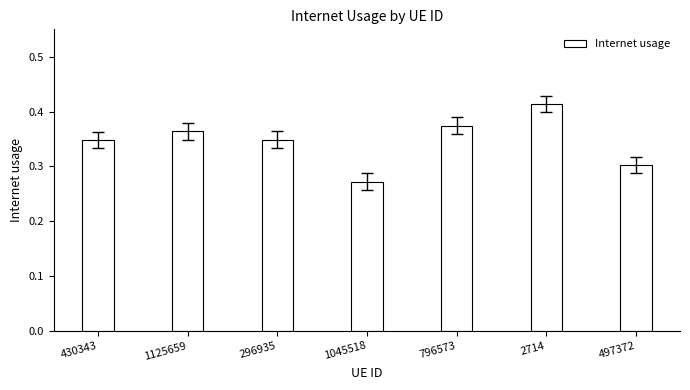

What is the difference between the maximum and minimum values?

0.1